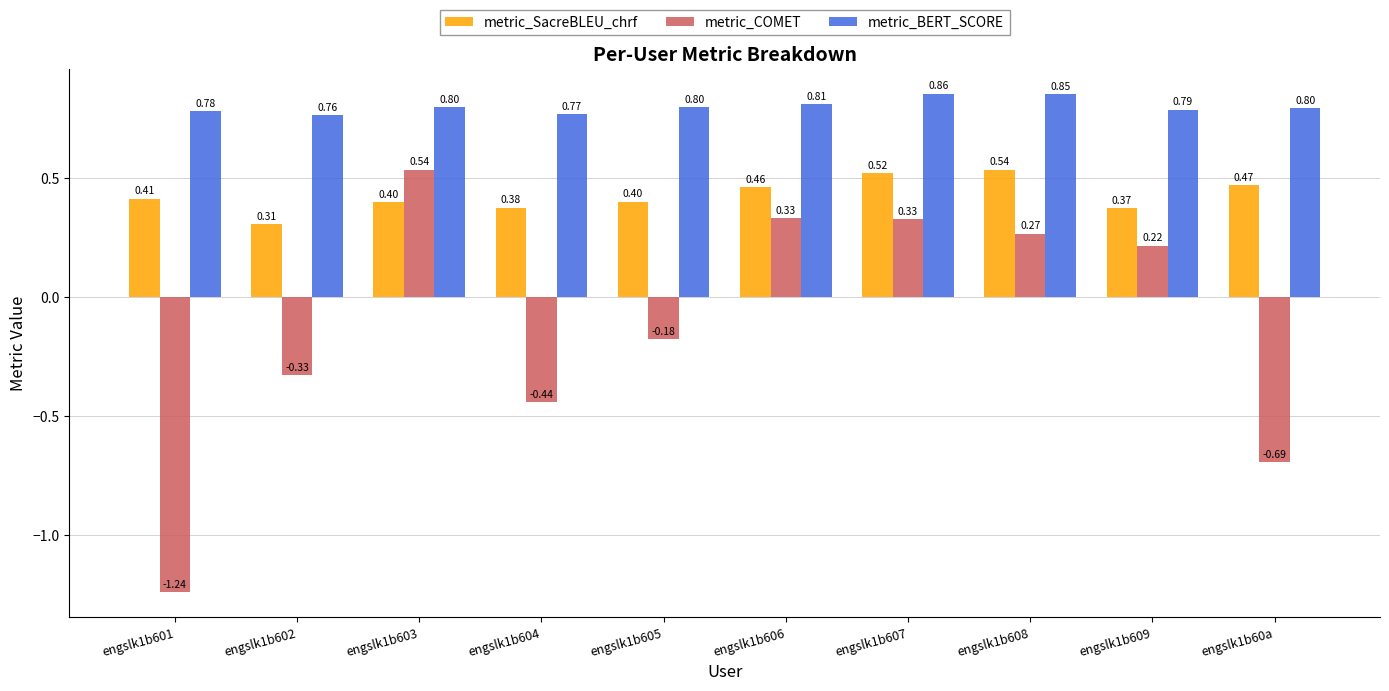

Between engslk1b601 and engslk1b609, which series saw the biggest shift?

metric_COMET